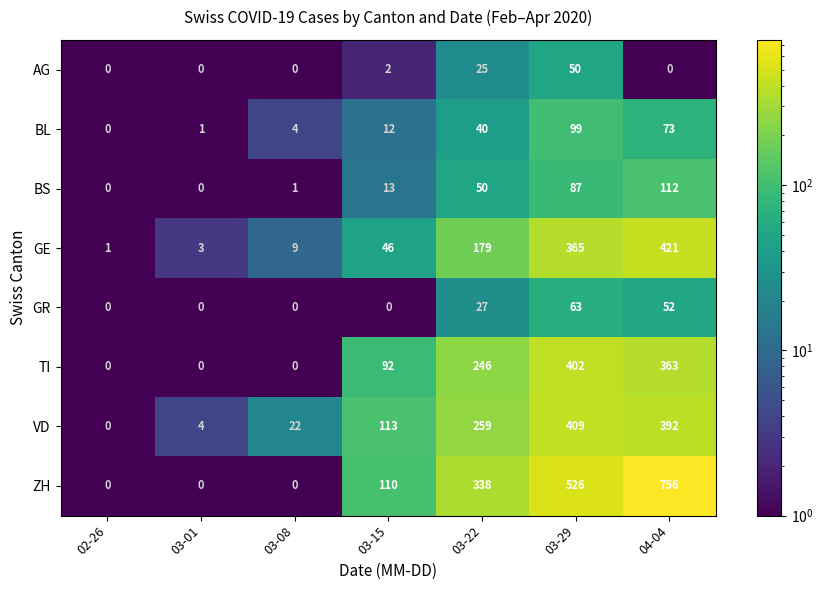

Is it true that GR equals 63 at 03-29?

True